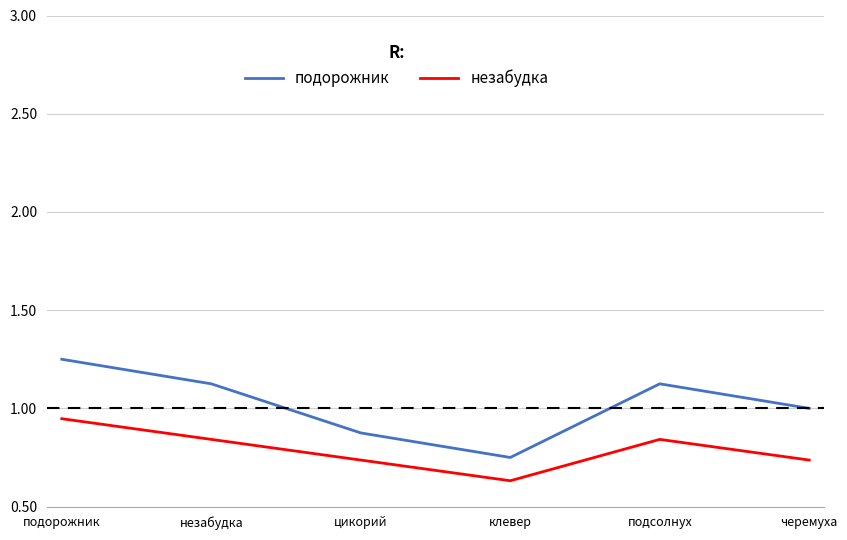

Which category has the highest value across all series?

подорожник